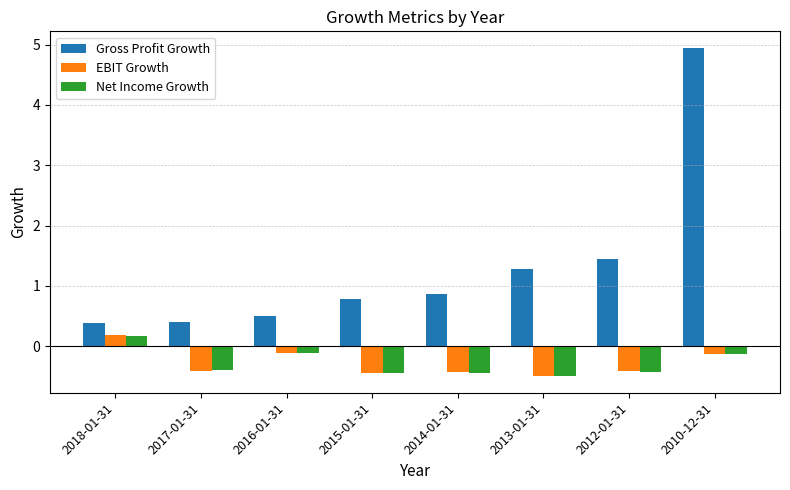

At which label is Gross Profit Growth closest to 2?

2012-01-31